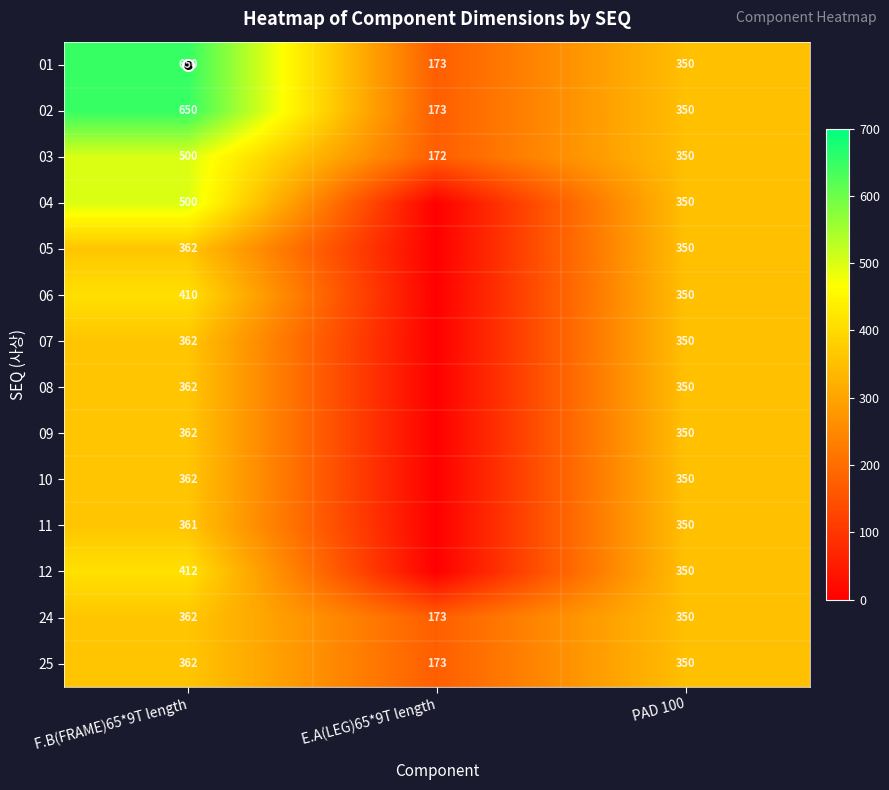

How many data points in 02 are above 350?

1